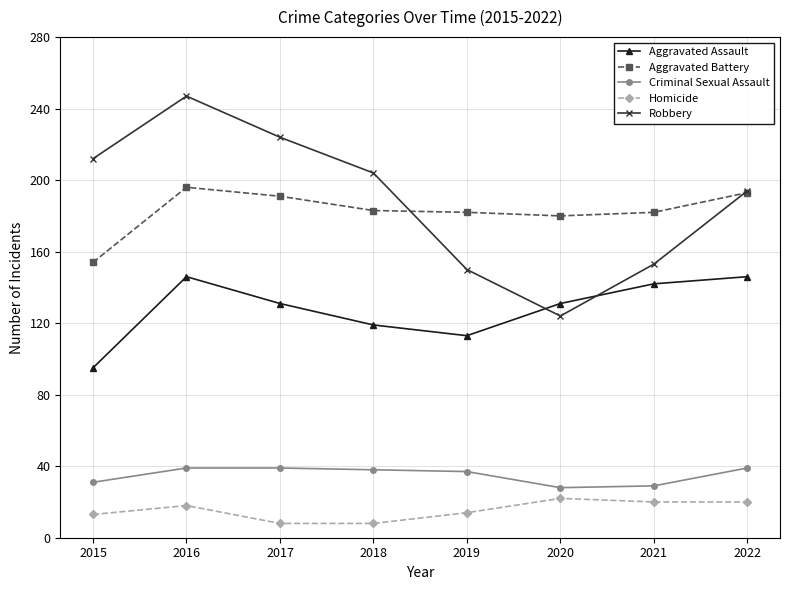

What is the maximum value for Homicide?

22